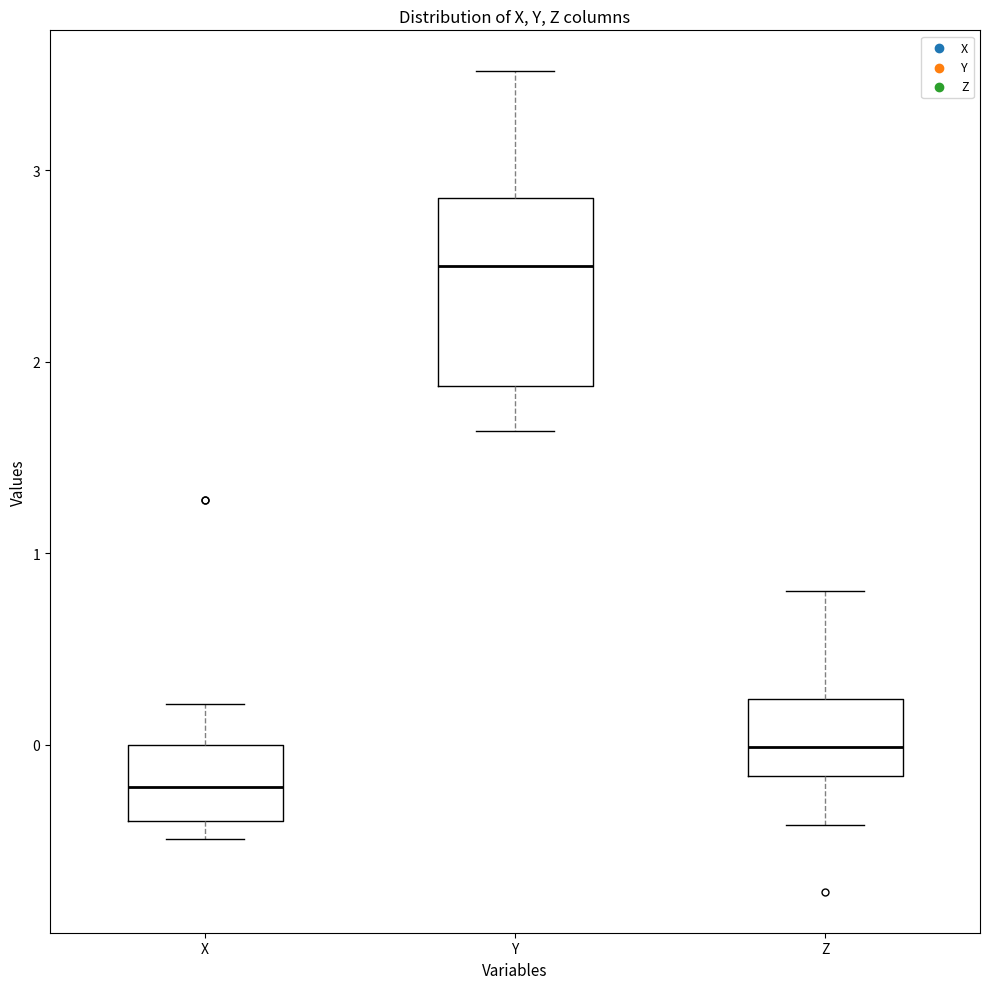

Which box is the tallest, from its lower edge to its upper edge?

Y